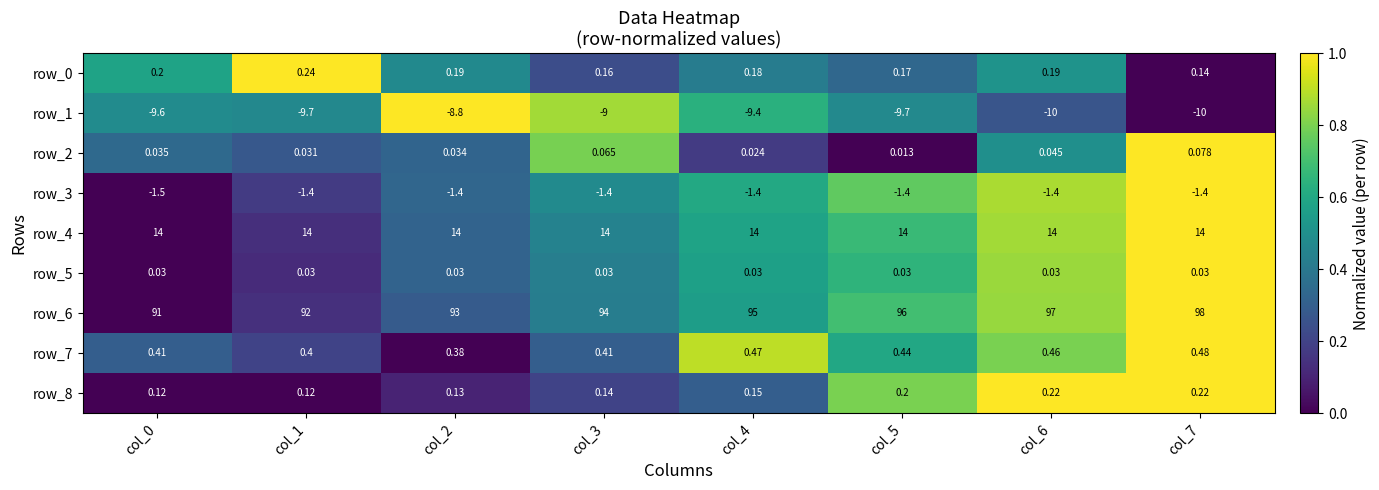

Is the value of row_1 at col_5 greater than the value of row_0 at col_3?

No